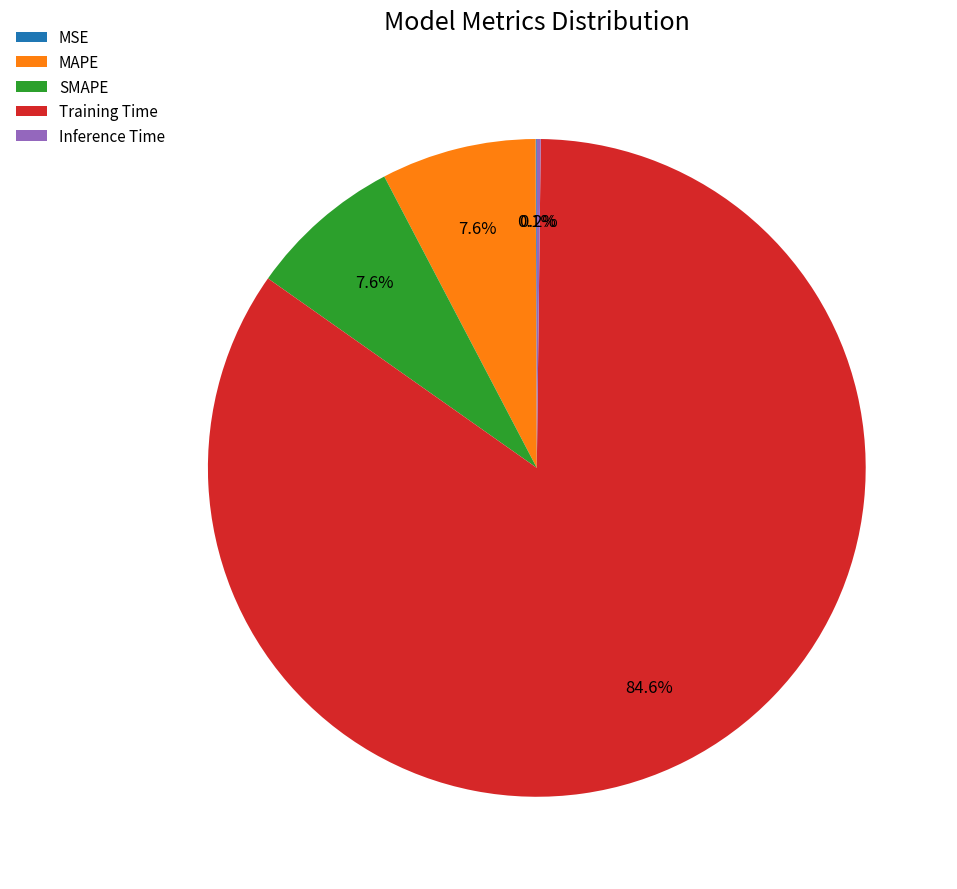

Combined, do MAPE and SMAPE account for over 50%?

No